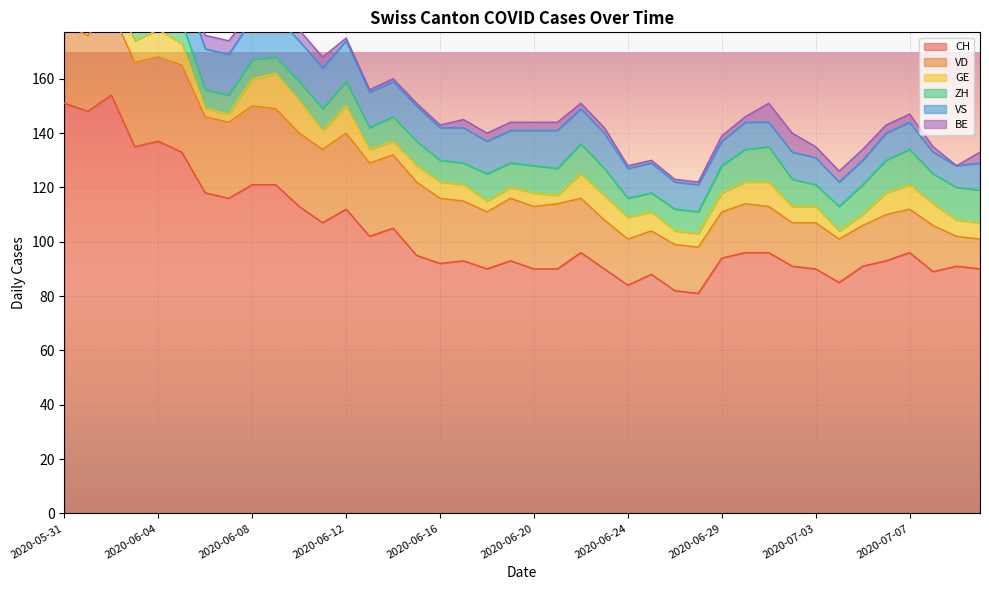

The value of ZH at 2020-07-05 is 11. True or false?

True